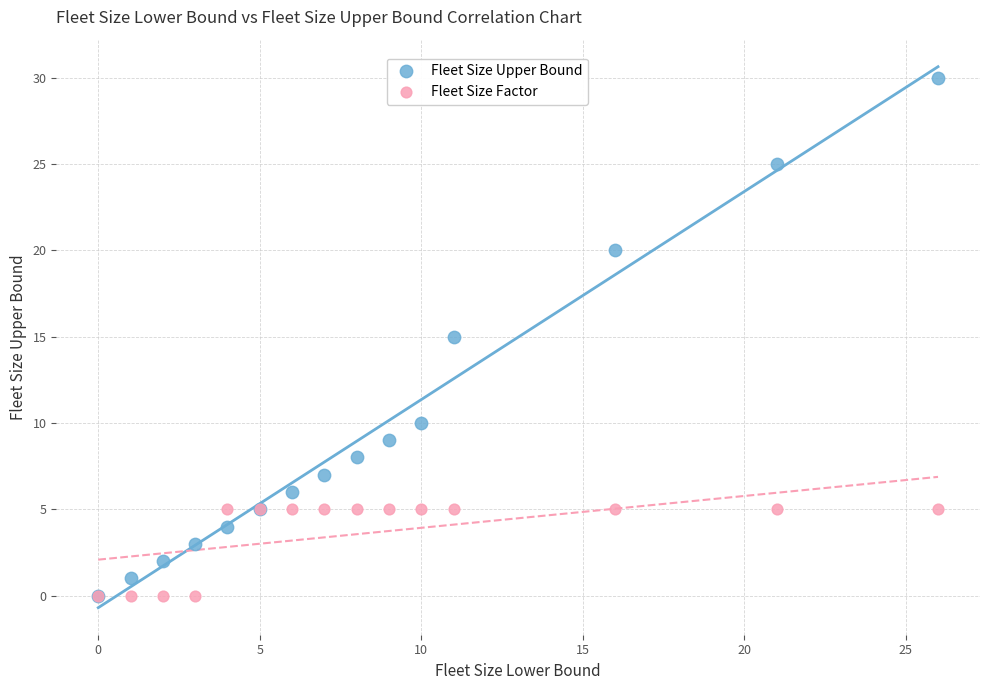

Which series has the widest spread of Y values?

Fleet Size Upper Bound